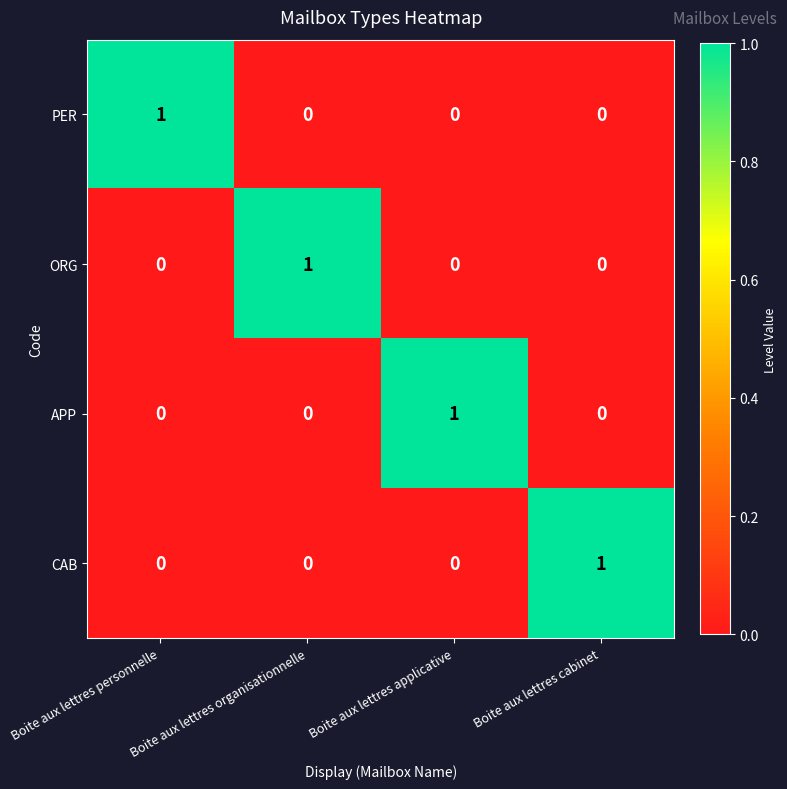

What is the spread (max minus min) of values at Boite aux lettres cabinet?

1